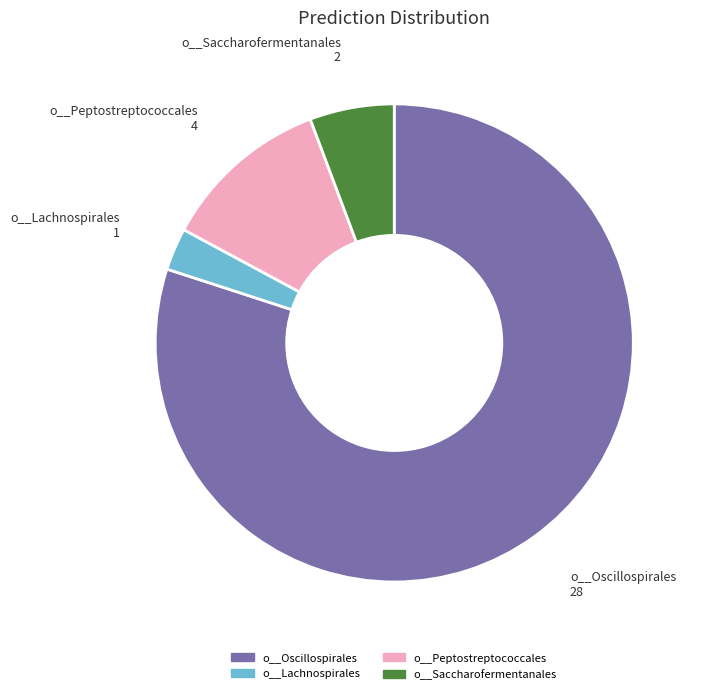

Is there any slice that represents more than half of the pie?

Yes